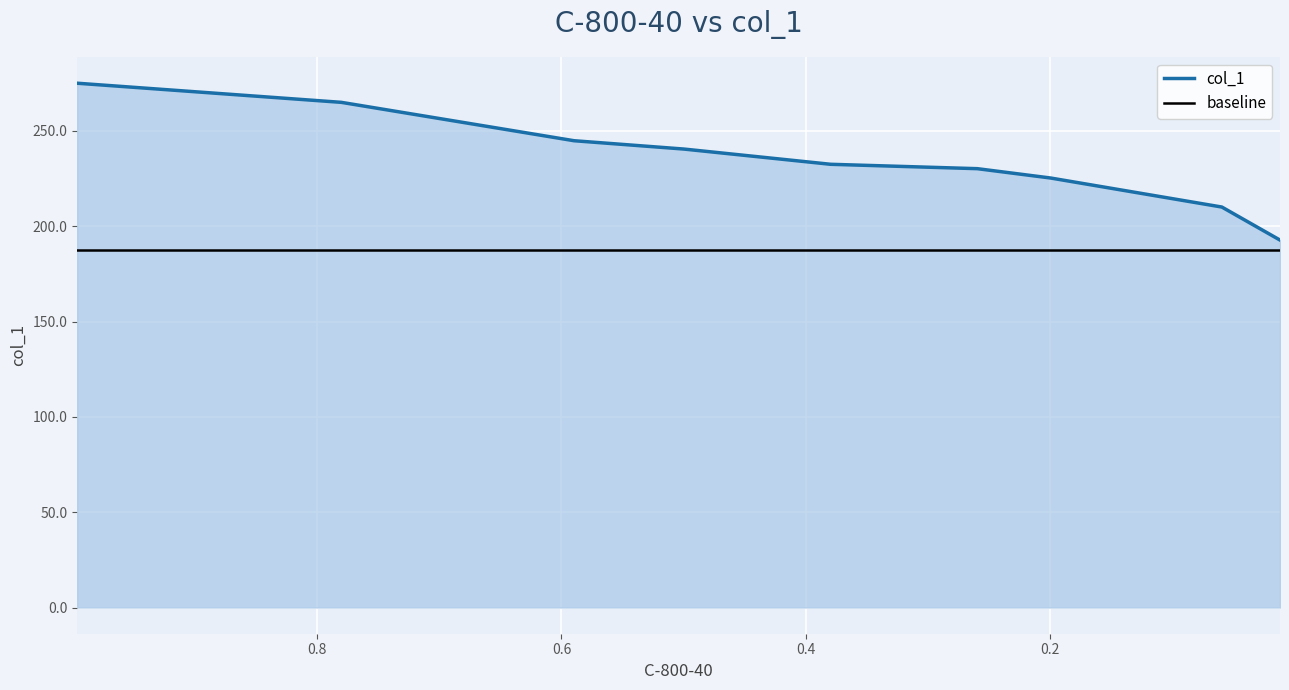

How many data points are less than 232?

4